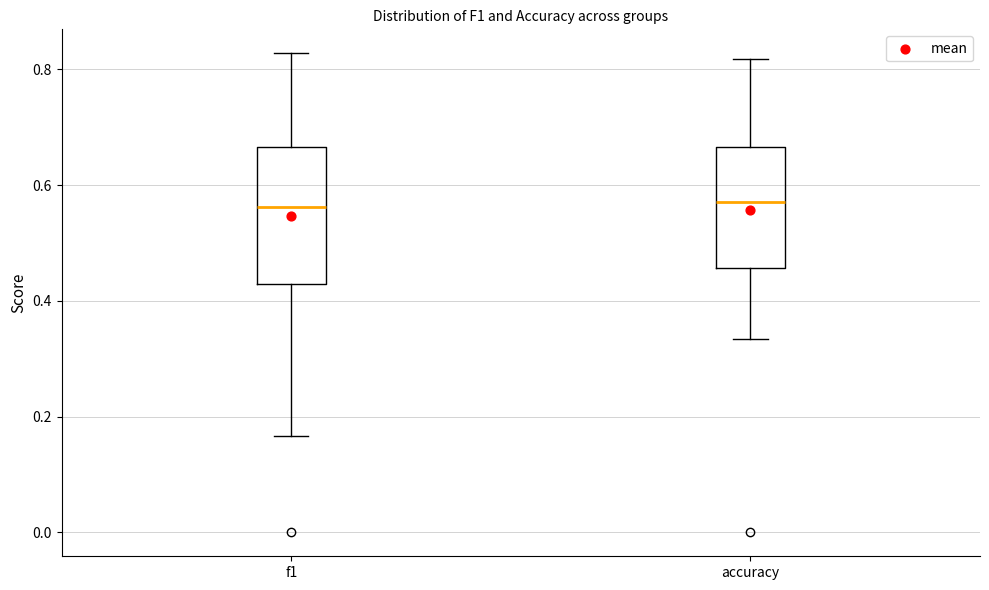

Reading left to right, read every box against the y-axis: the position of its median line, the range the box covers, and the ends of its whiskers. The values are not printed on the chart, so give them approximately, as read against the axis.

f1: median 0.56, box 0.42 to 0.66, whiskers 0.16 to 0.82
accuracy: median 0.58, box 0.46 to 0.66, whiskers 0.34 to 0.82